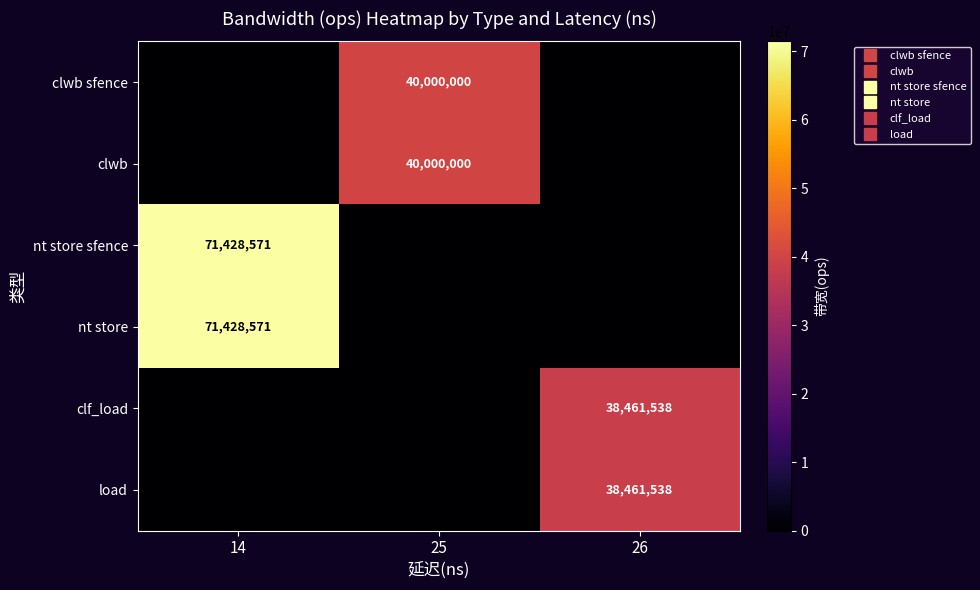

Count the nt store sfence values in the range 0 to 71428571.

3